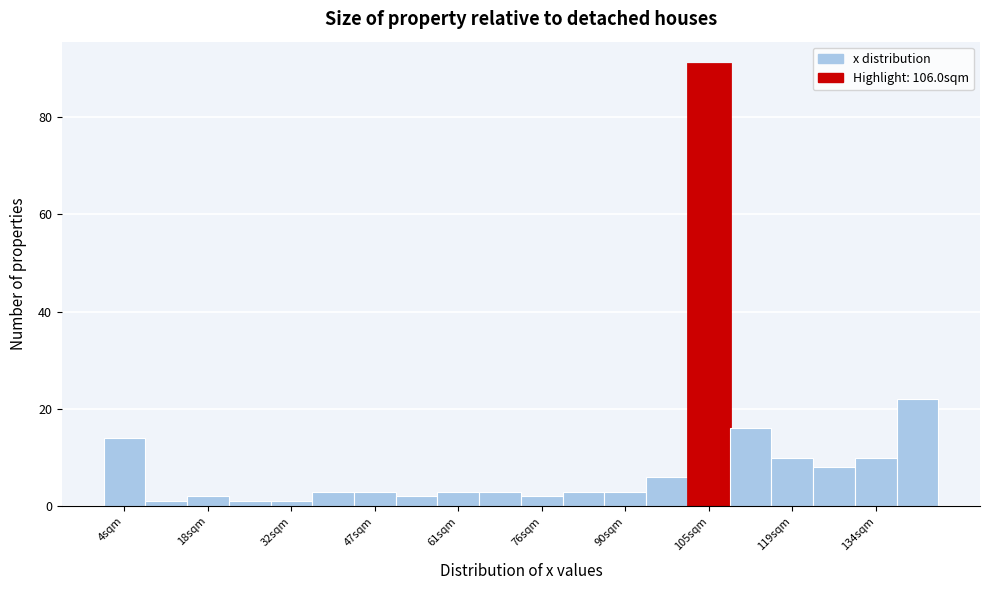

Around what value on the x-axis is the tallest bar? Give the approximate position of its centre, as read against the axis.

104